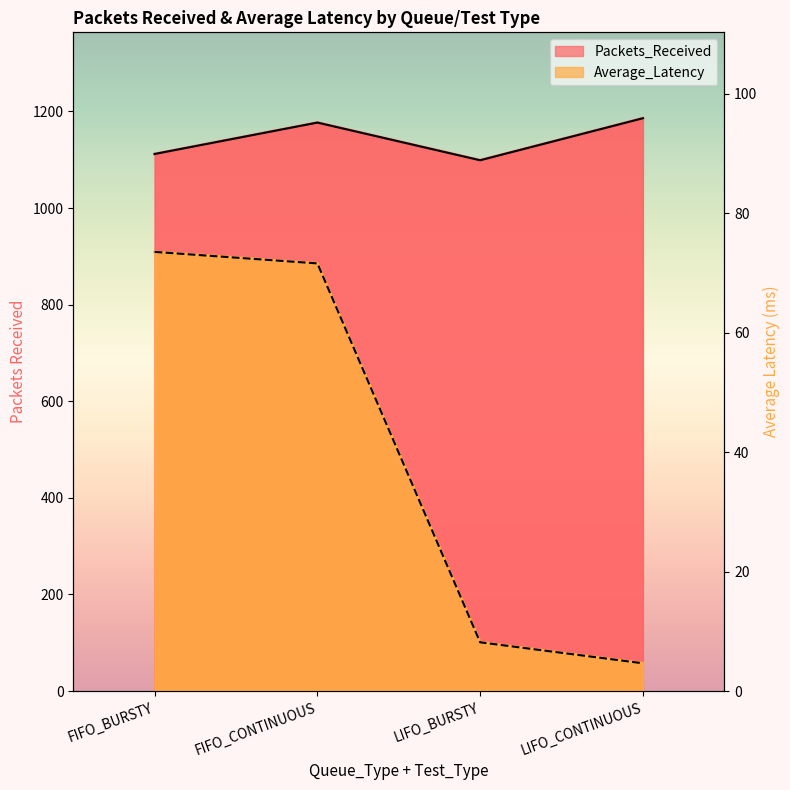

Which series has the largest total across all categories?

Packets_Received